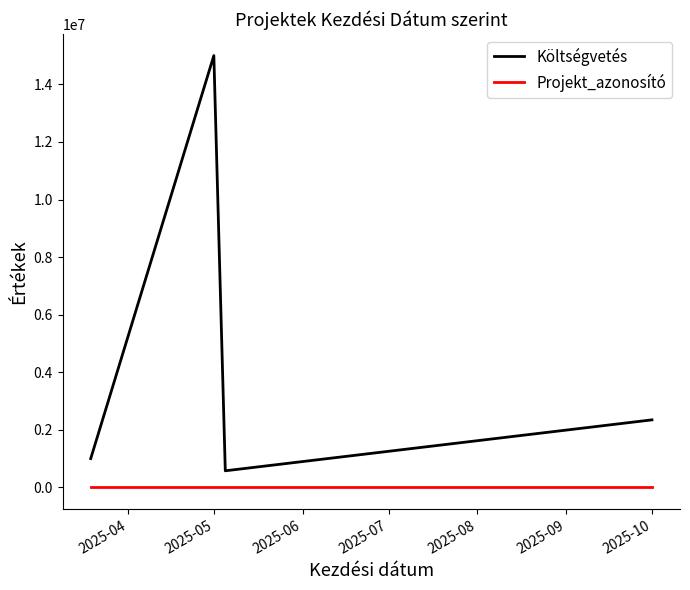

What is the difference between the maximum and minimum values in the Költségvetés series?

14423600